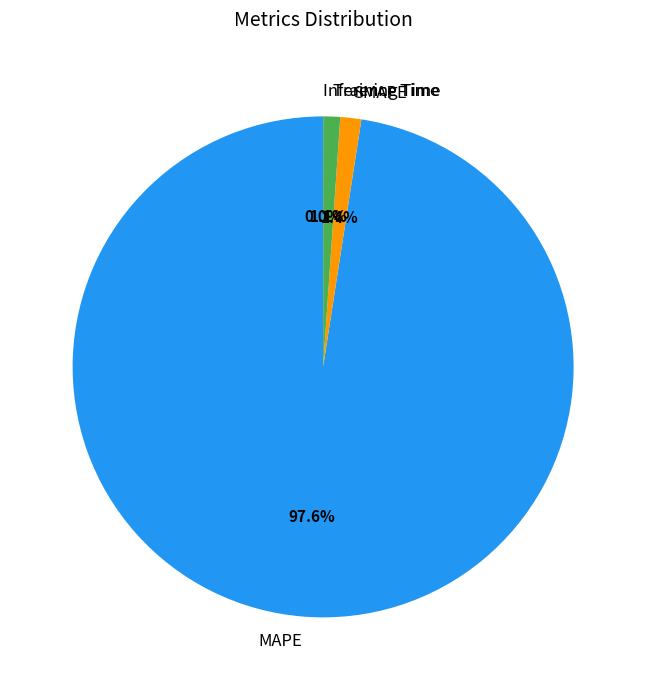

What portion of the pie excludes Training Time?

98.9%